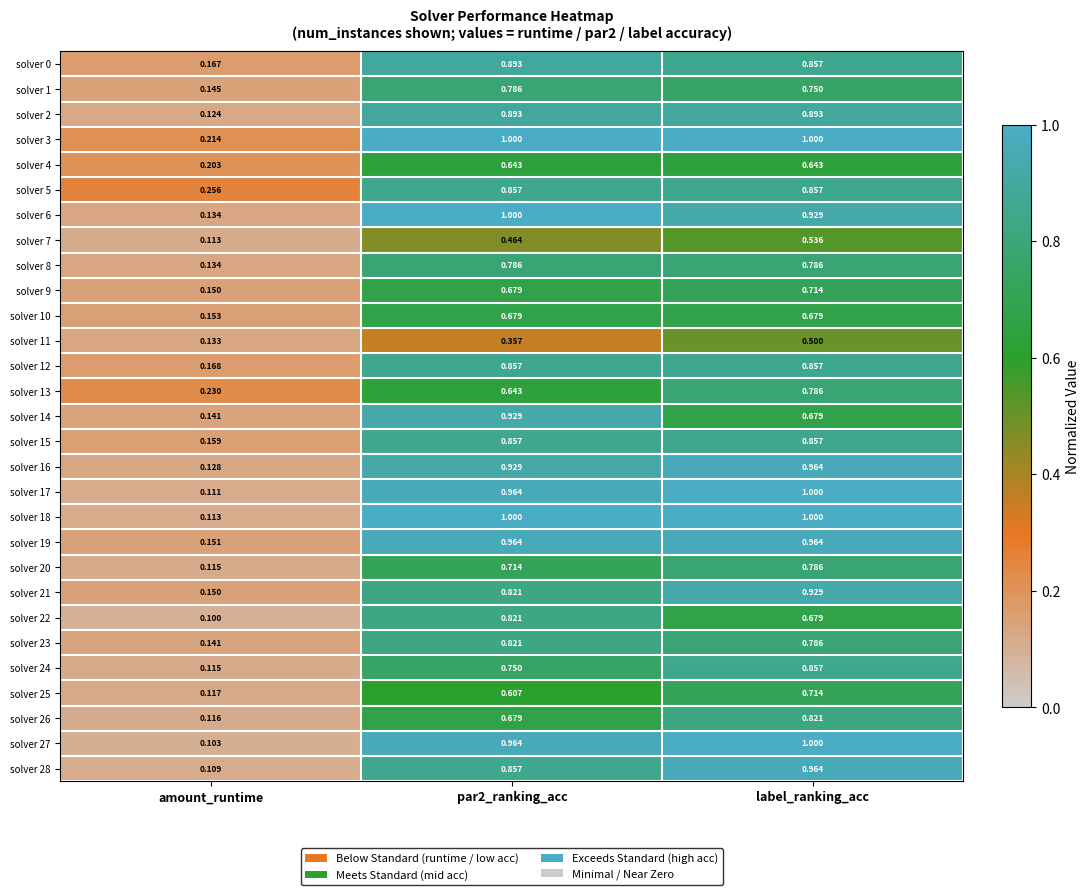

Is the value of solver 0 at par2_ranking_acc greater than the value of solver 1 at par2_ranking_acc?

Yes